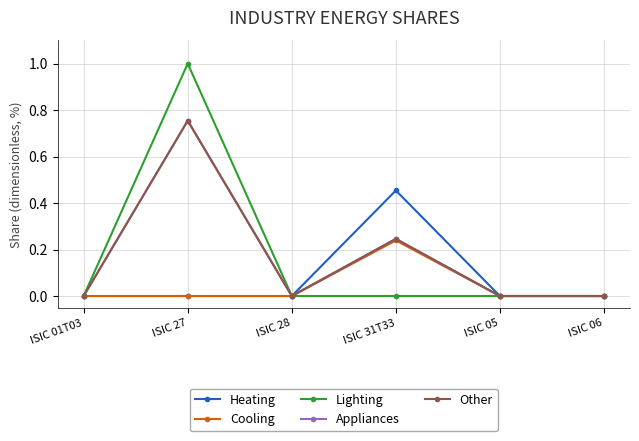

How many interior local peaks does the Other series have?

2